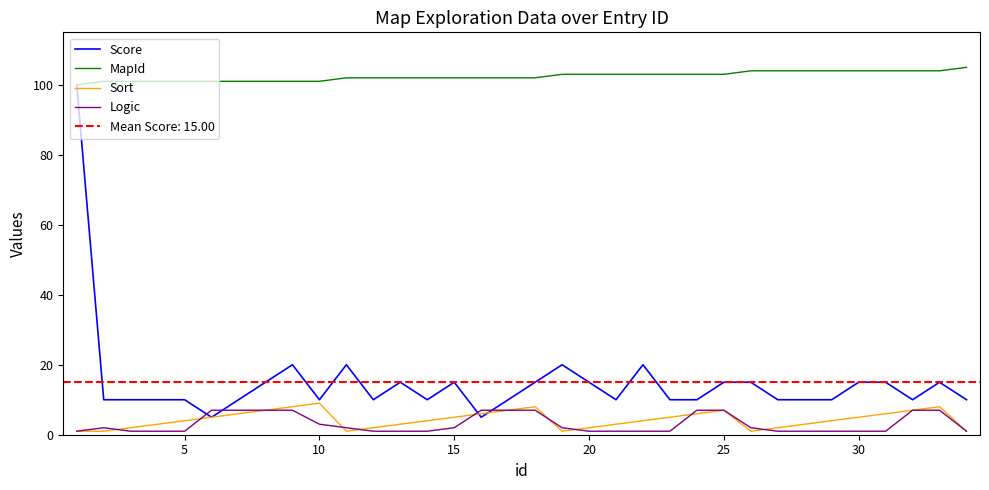

What is the minimum value for MapId?

100